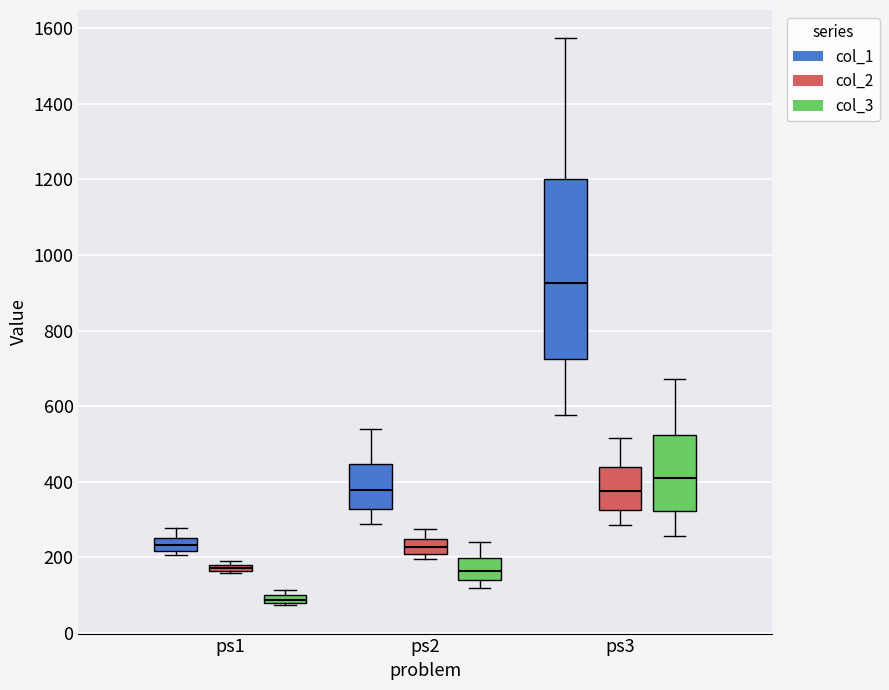

Which box has the highest median line?

ps3 (col_1)